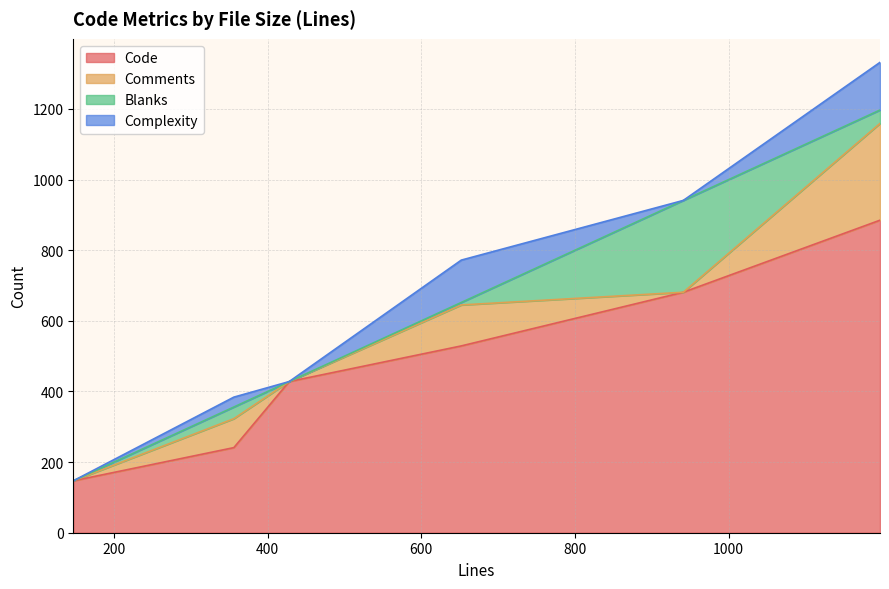

What is the maximum value for Code?

885